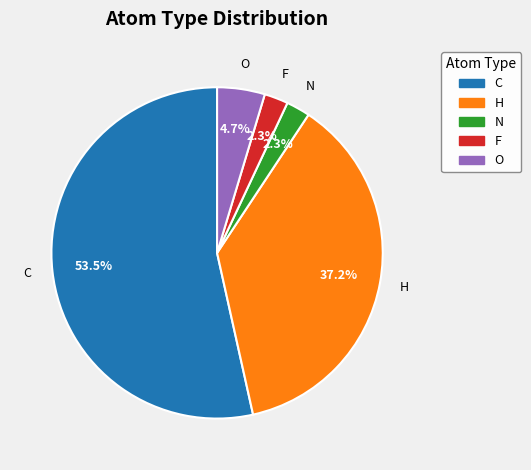

What percentage is the O slice, to the nearest percent?

5%